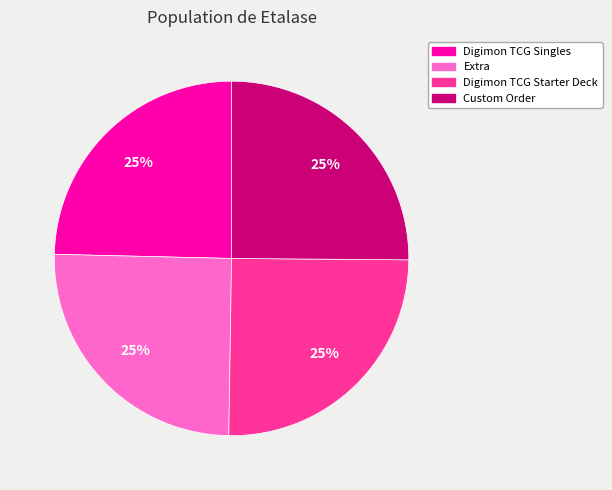

Does Digimon TCG Starter Deck represent more than half of the total?

No